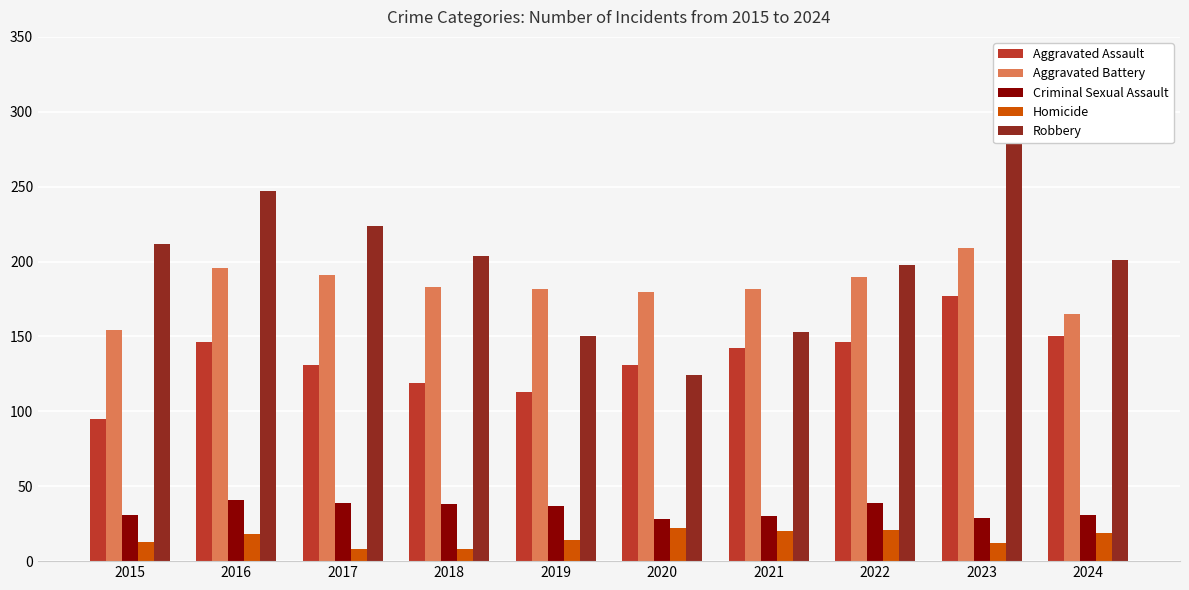

What is the difference between the second highest and minimum values in the Aggravated Battery series?

42